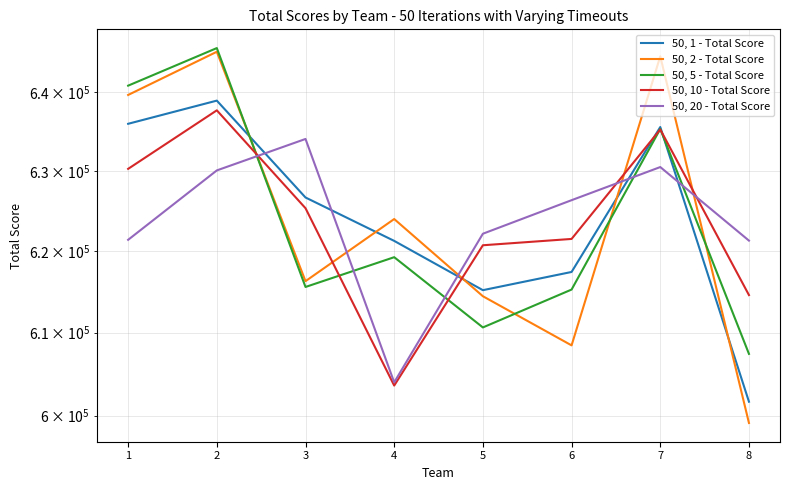

Is this an area chart (filled region under the line)?

No